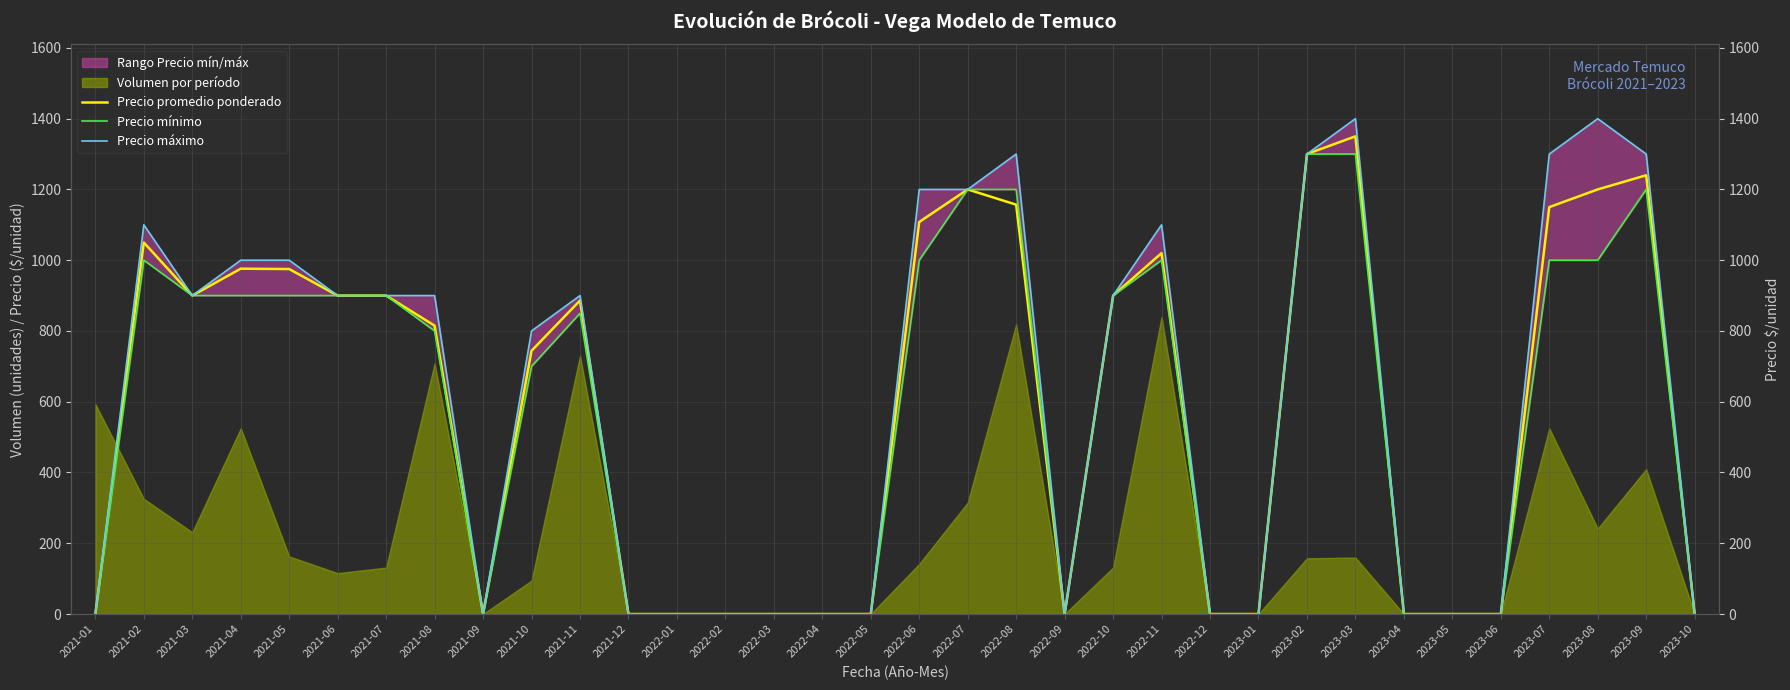

What is the average value of the Precio máximo series?

612